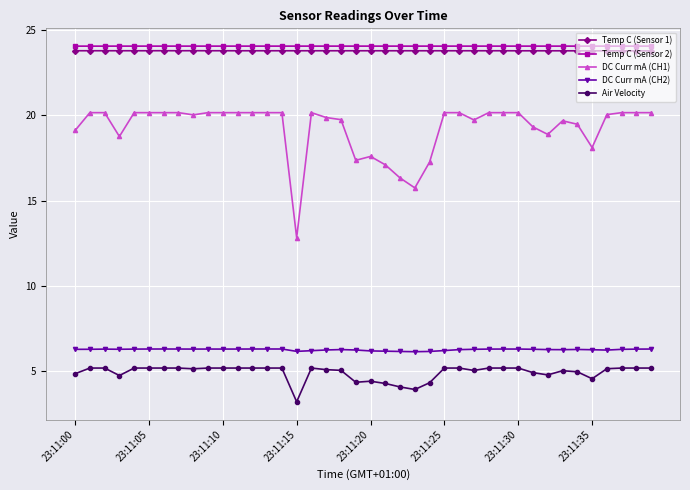

What is the maximum value shown in the chart?

24.1